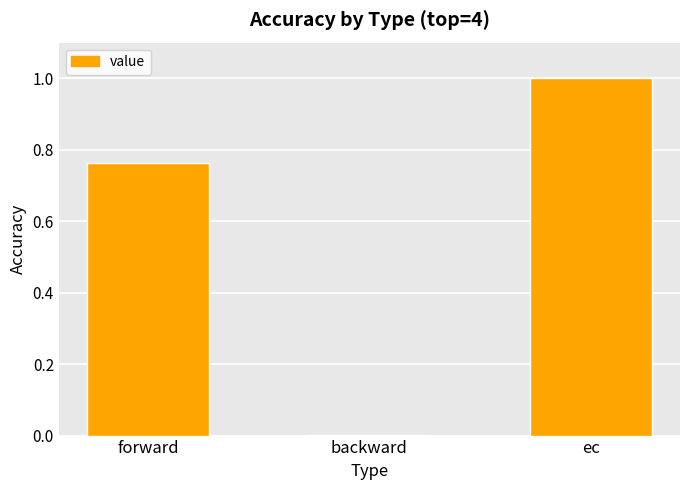

What is the change in value from forward to backward?

-0.8